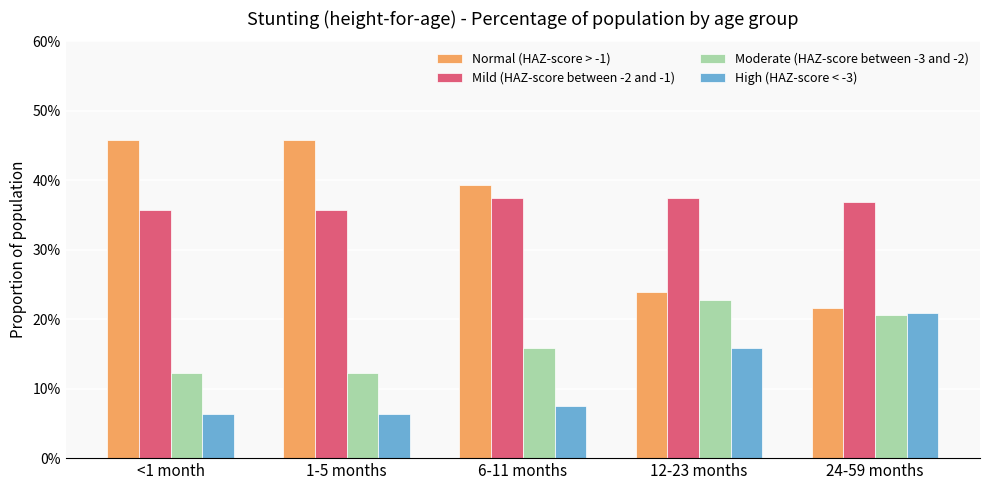

Rank the series at 24-59 months from highest to lowest value.

Mild (HAZ-score between -2 and -1), Normal (HAZ-score > -1), High (HAZ-score < -3), Moderate (HAZ-score between -3 and -2)